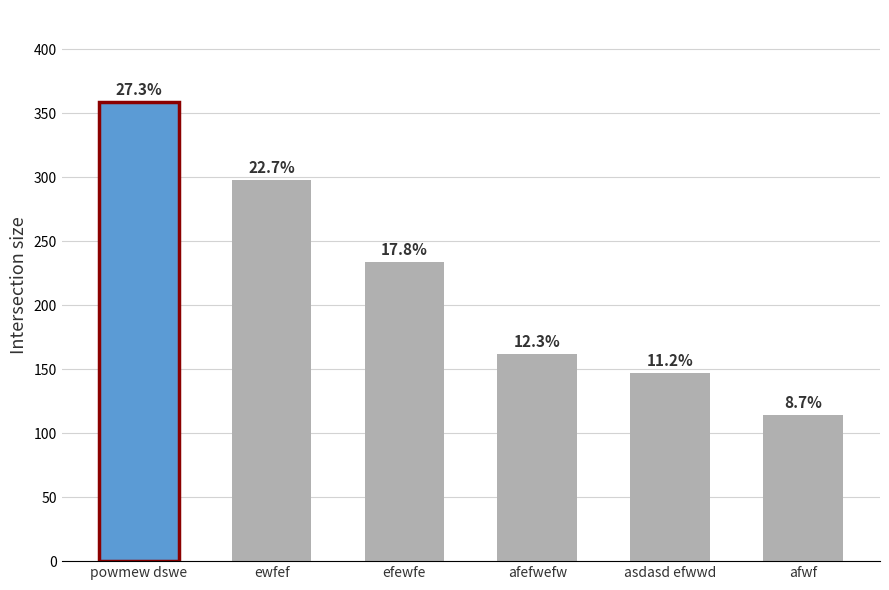

How many bars are there in total?

6